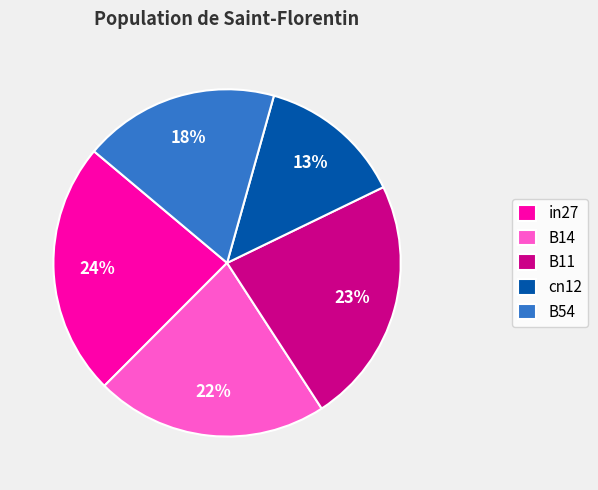

To the nearest percent, what portion does B14 represent?

22%